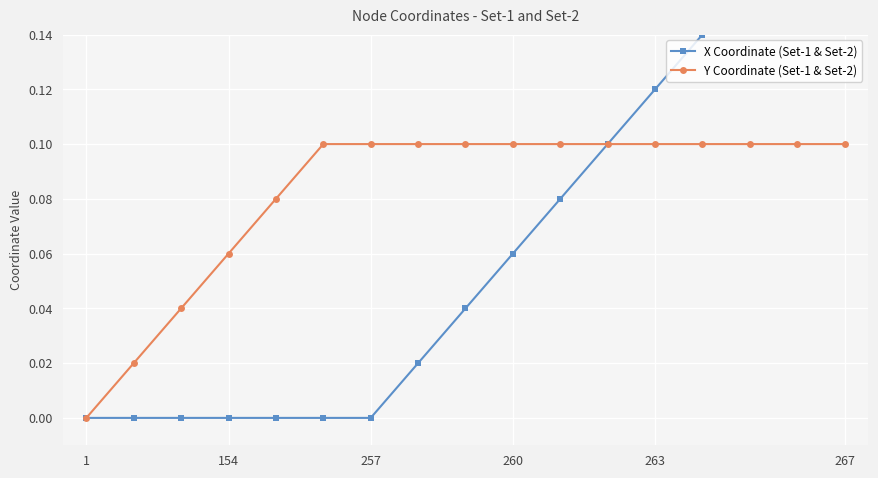

The Y Coordinate (Set-1 & Set-2) series shows 0.1 at 260. True or false?

True